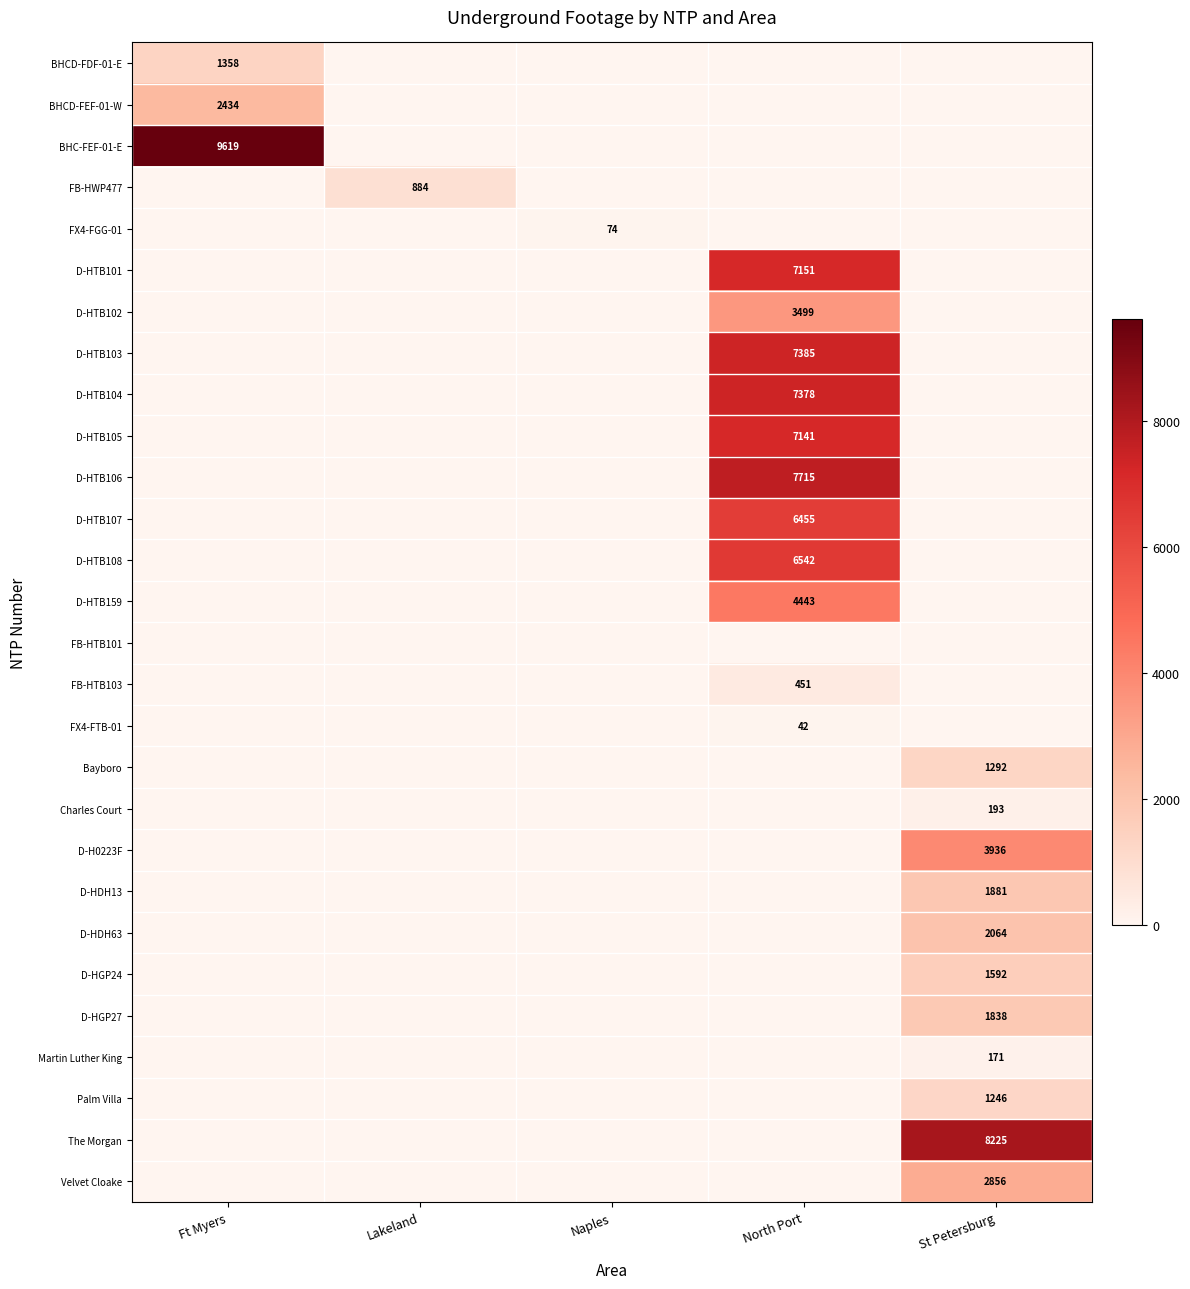

Which category has the highest value across all series?

Ft Myers